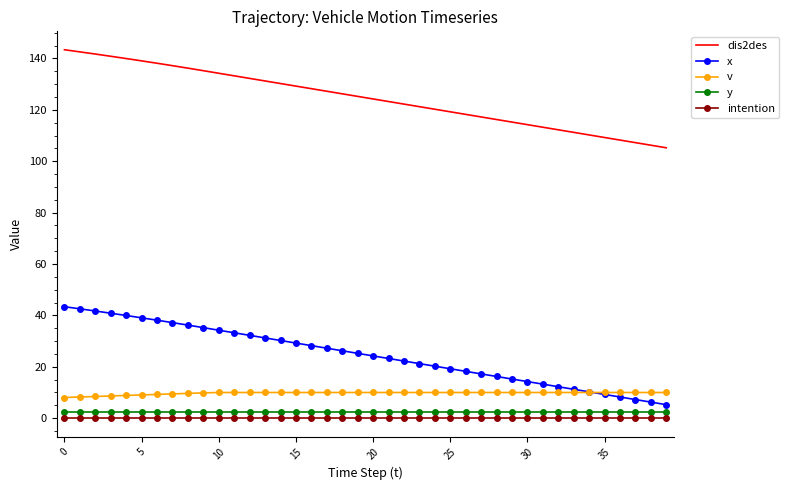

True or false: x and dis2des cross at least once.

False